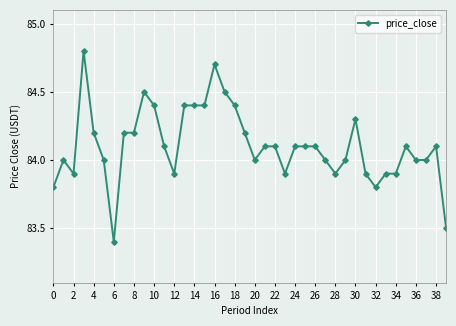

What is the average value?

84.1